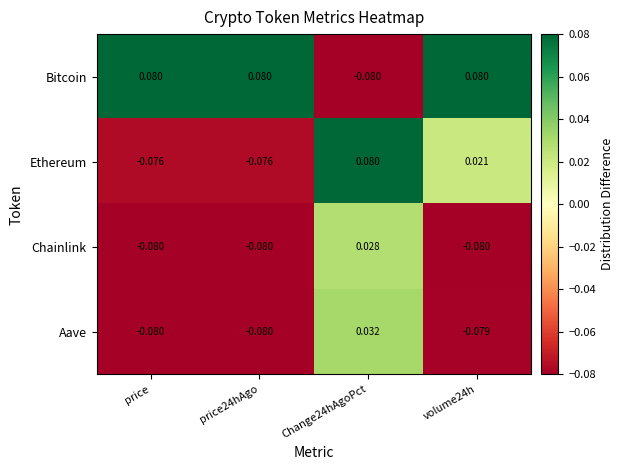

Count the number of categories in the chart.

4